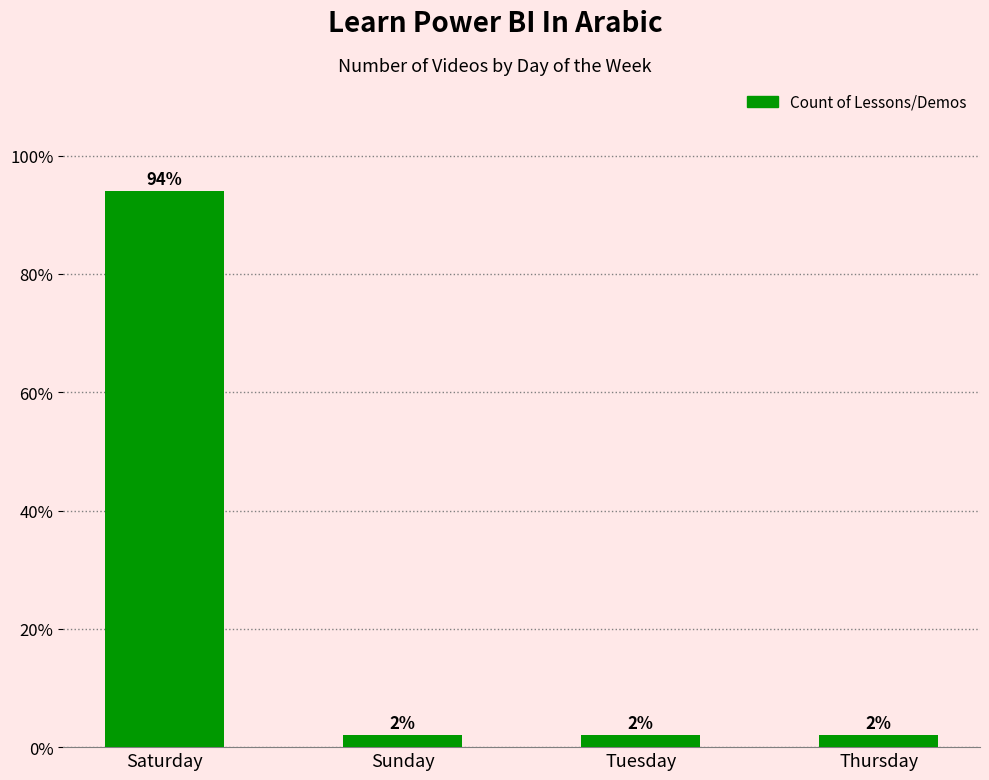

Does the chart contain stacked bars?

No